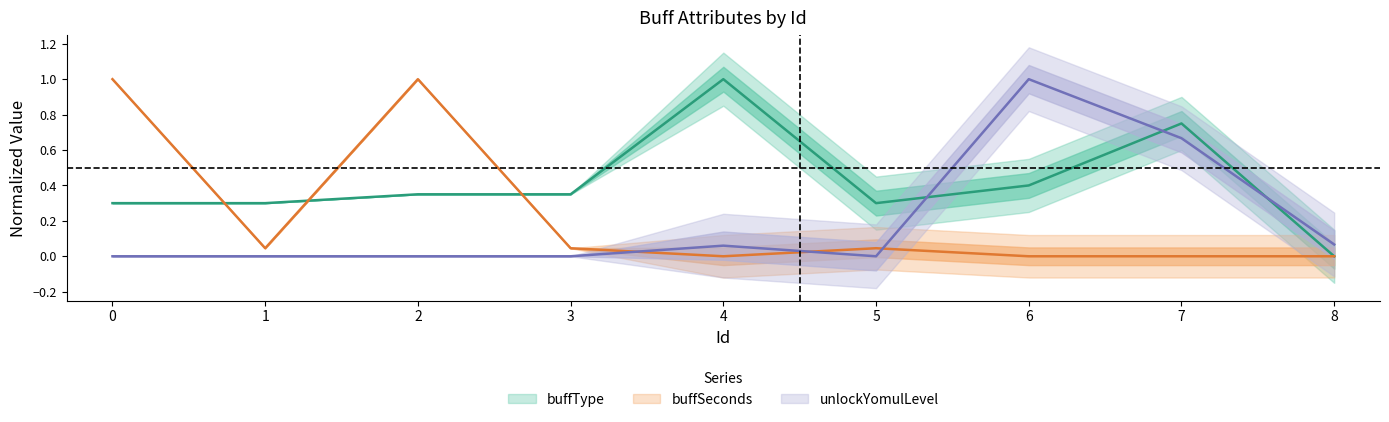

List the series in order of their overall mean, lowest first.

unlockYomulLevel, buffSeconds, buffType